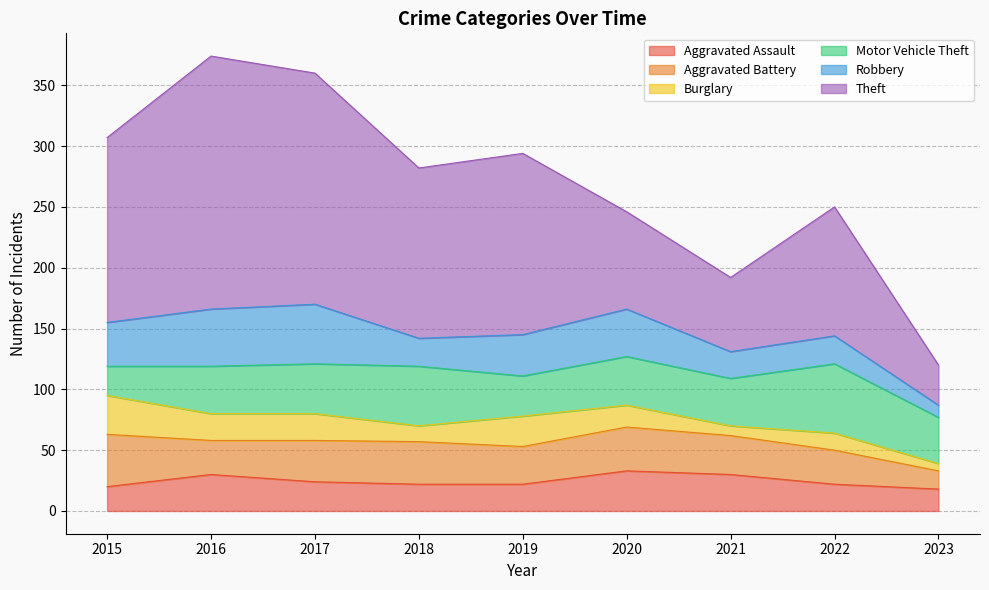

What is the maximum value for Aggravated Battery?

43